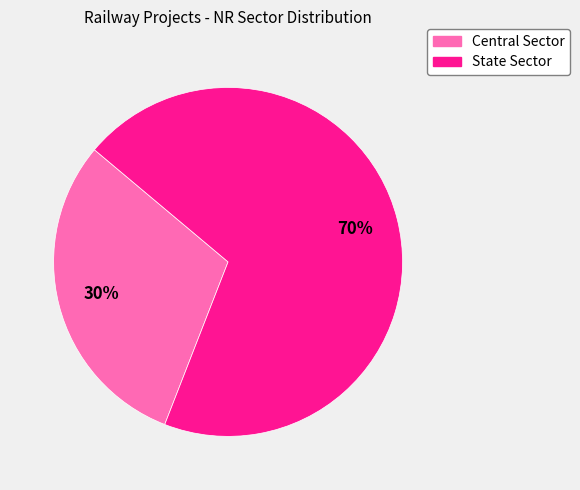

Which has a higher value, Central Sector or State Sector?

State Sector